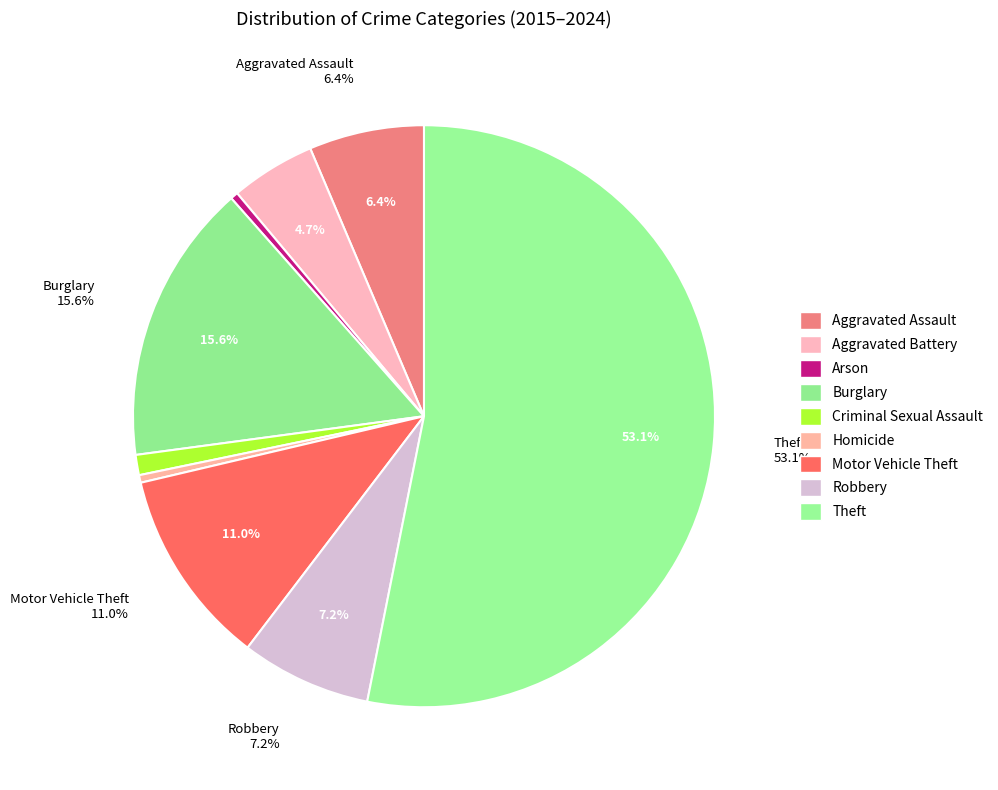

What is the ratio of the value at Arson to the value at Aggravated Assault?

0.1